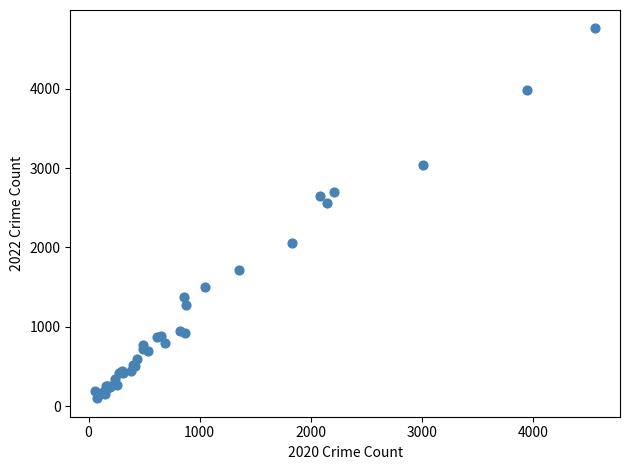

What Y value in the scatter plot is closest to 2430?

2566